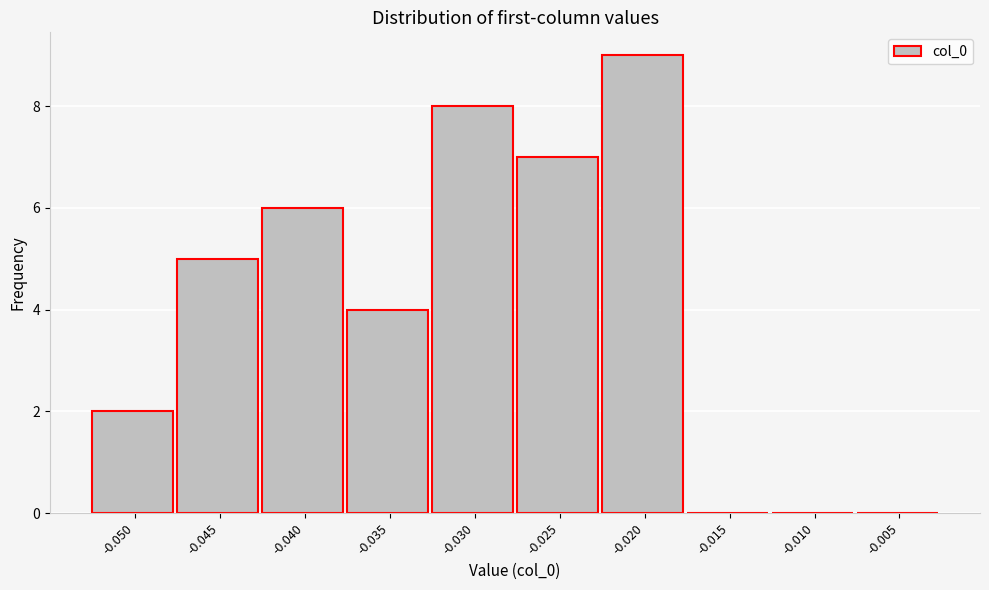

Reading left to right, what are all the values shown in this chart?

-0.050=2	-0.045=5	-0.040=6	-0.035=4	-0.030=8	-0.025=7	-0.020=9	-0.015=0	-0.010=0	-0.005=0